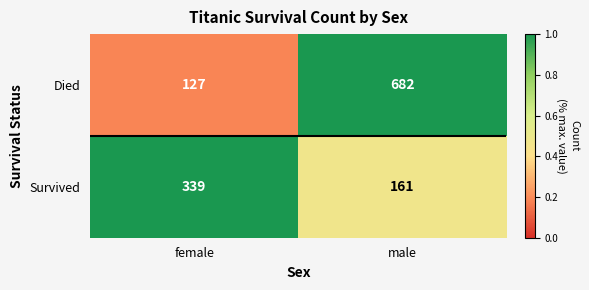

Which category has the lowest value across all series?

female